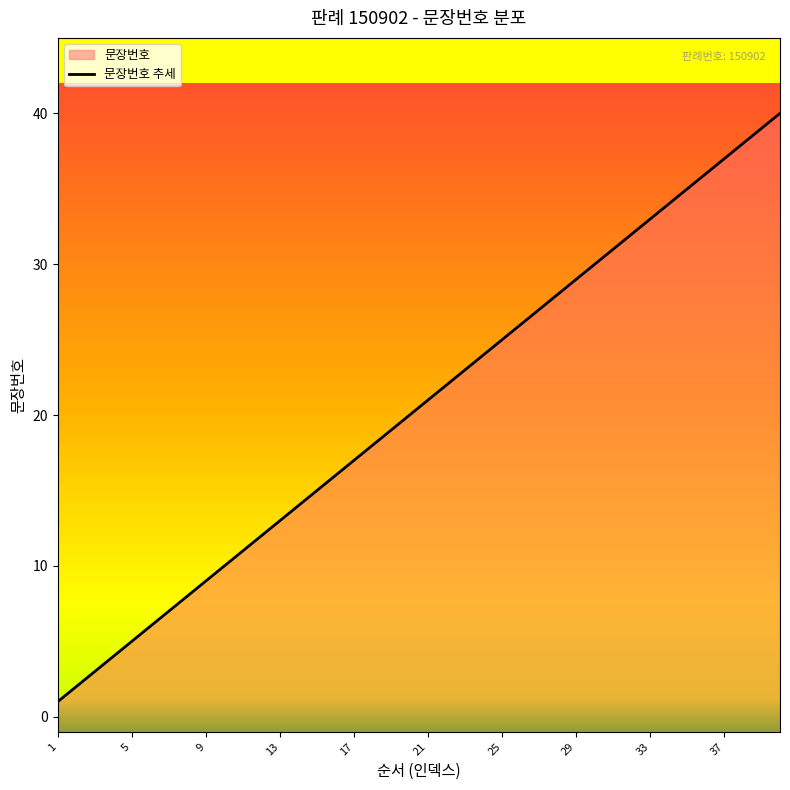

The chart shows a value of 22 at 22. True or false?

True